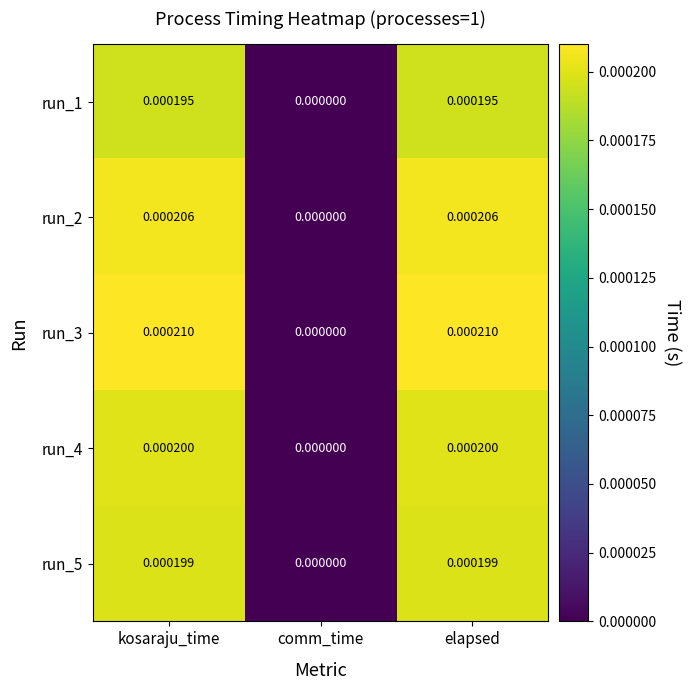

Which category has the lowest value in the run_4 series?

comm_time